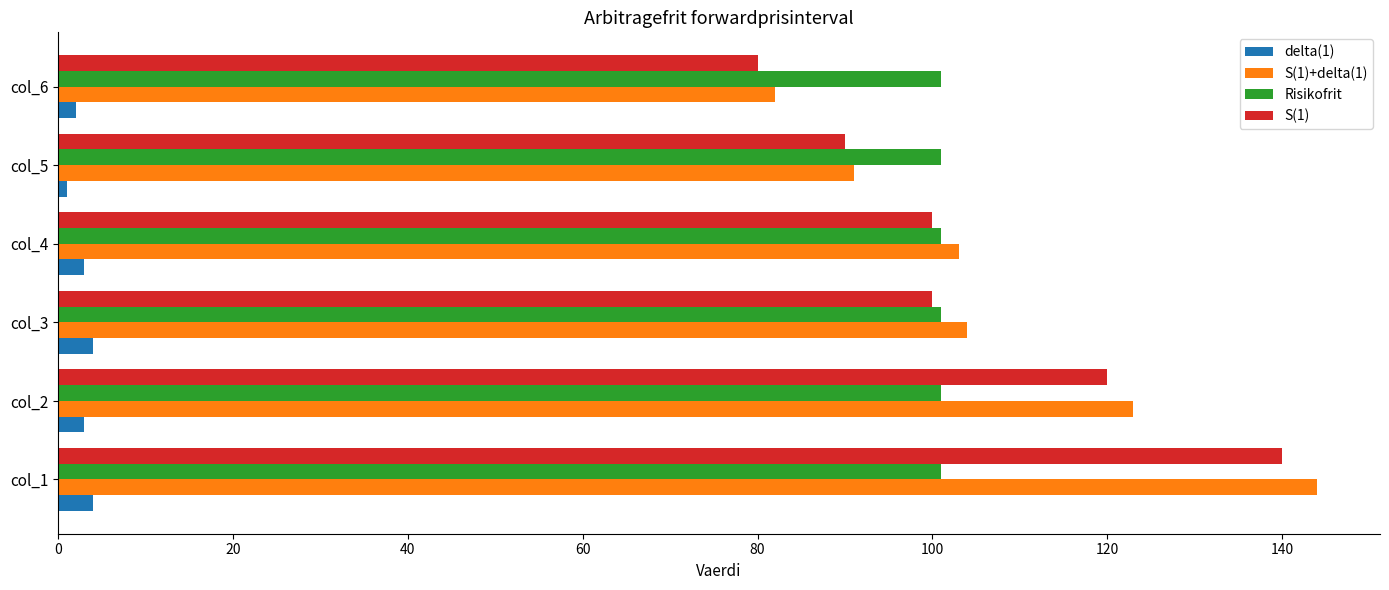

Is the value of delta(1) at col_3 greater than the value of S(1) at col_6?

No